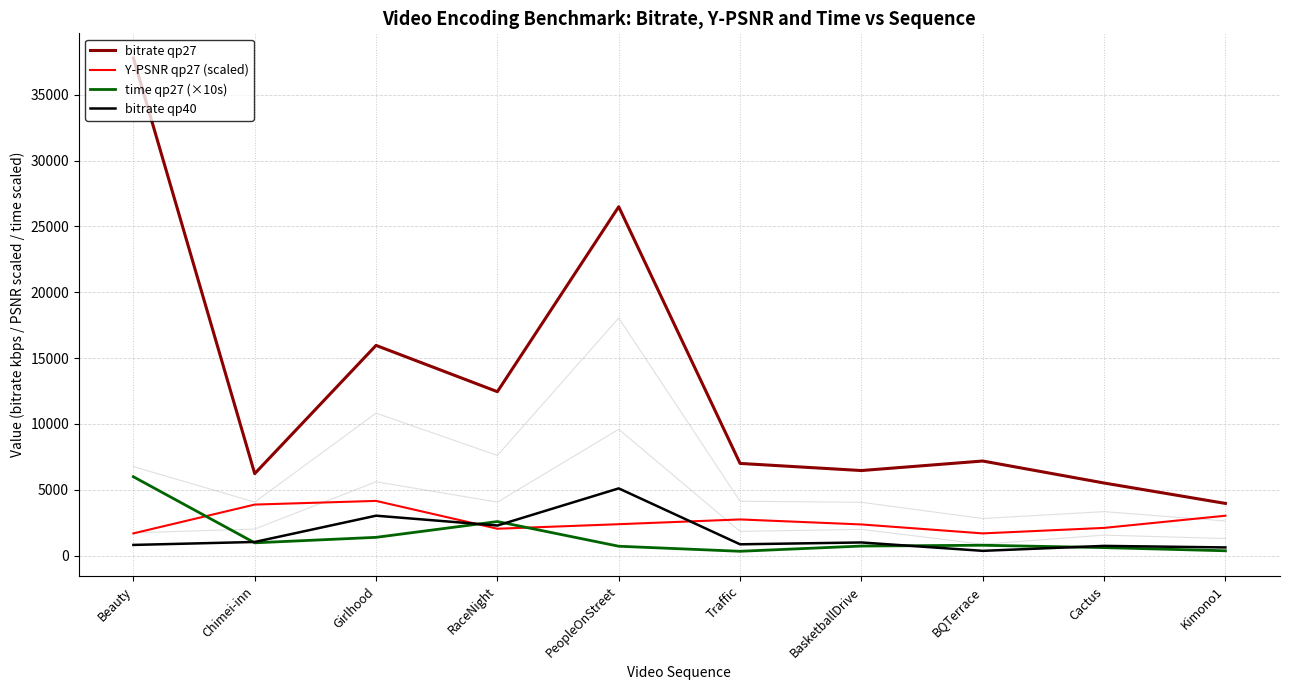

Where is bitrate qp40 nearest to the value 2727?

Girlhood